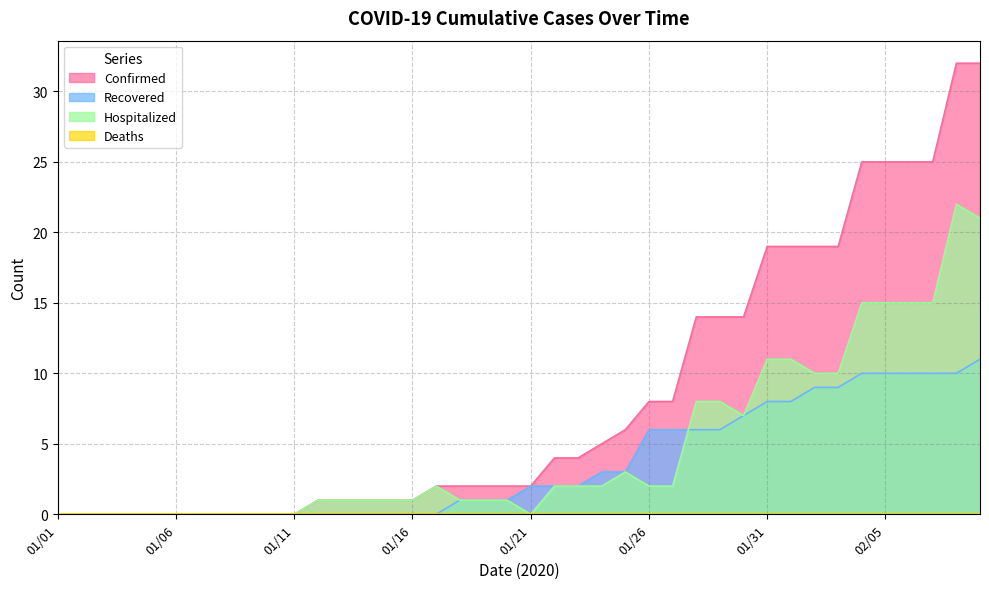

What is the label of the 31st point from the right?

01/10